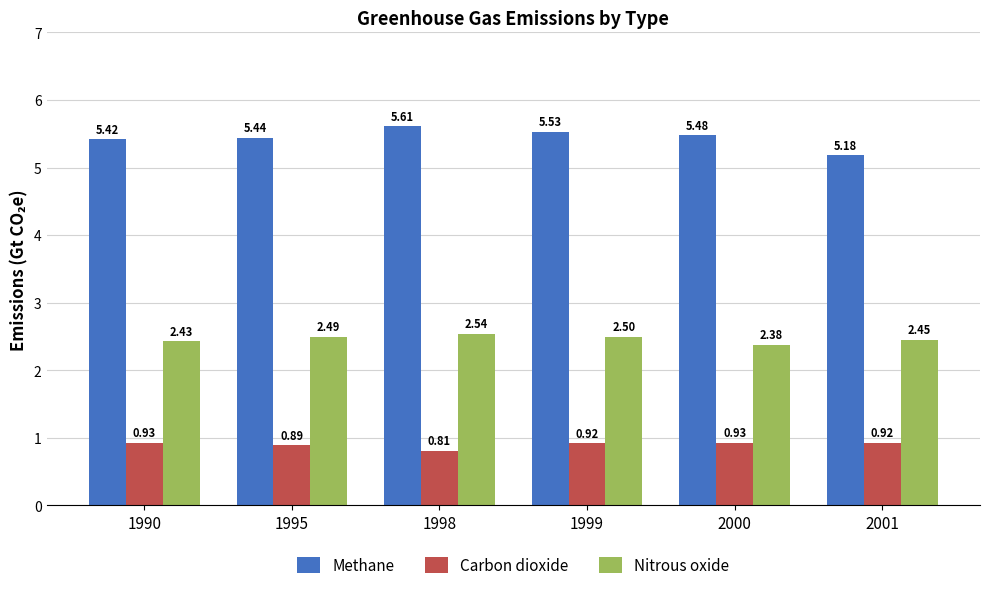

What is the spread (max minus min) of values at 1999?

4.6